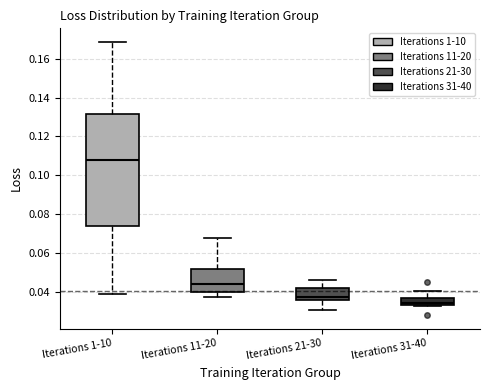

Which box's median line is the lowest?

Iterations 31-40